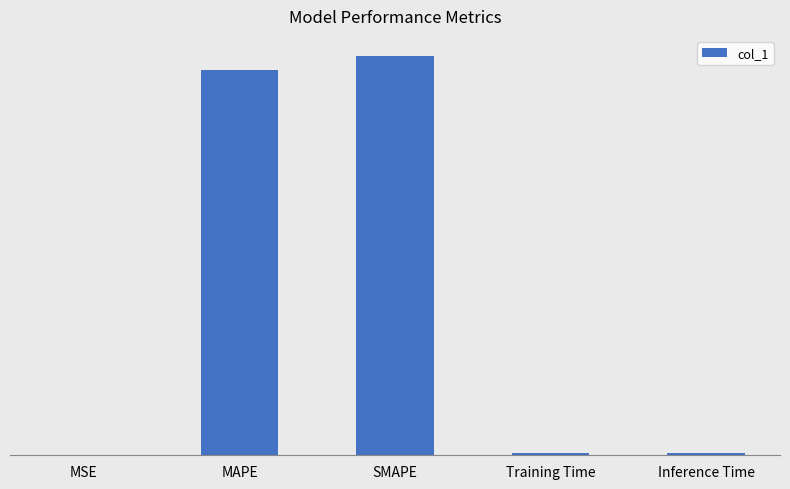

Are the bars horizontal?

No